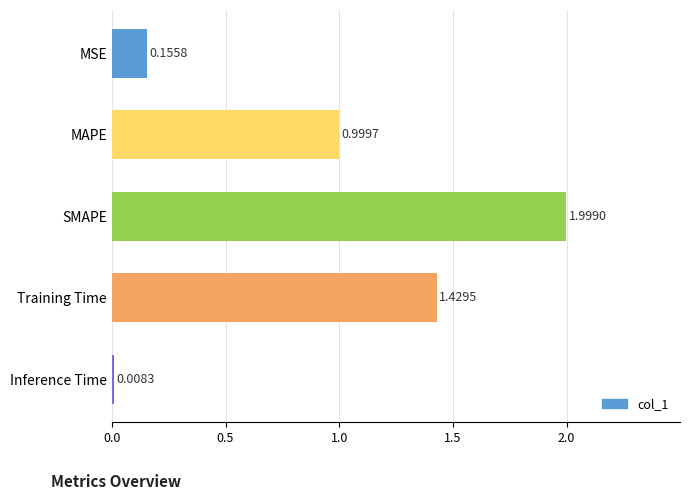

What is the difference between the maximum and minimum values?

2.0